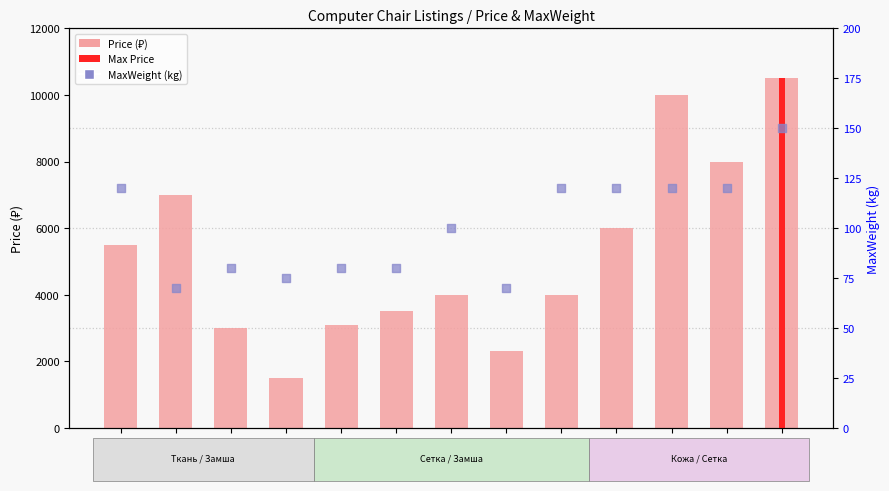

At how many categories does at least one series exceed 8880?

2